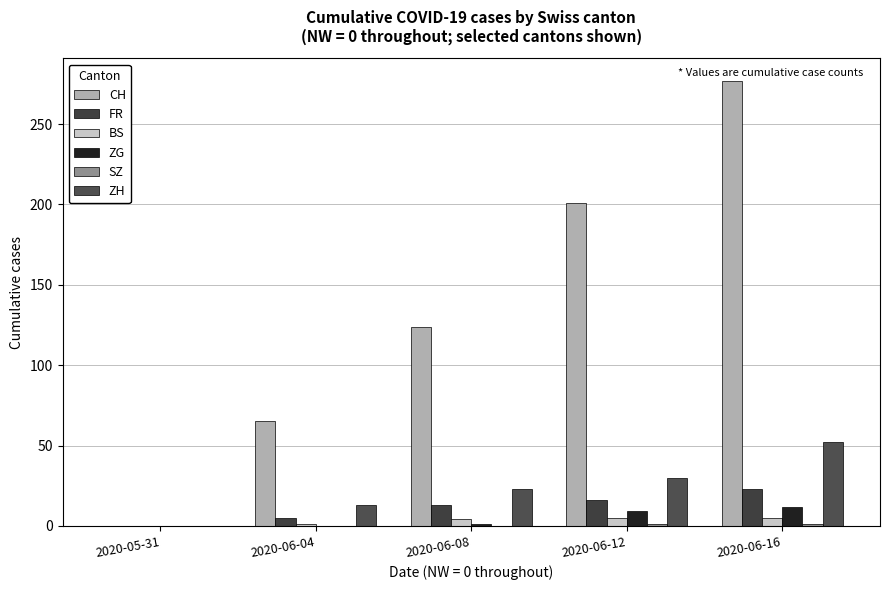

Where does the FR series first go above 13?

2020-06-12